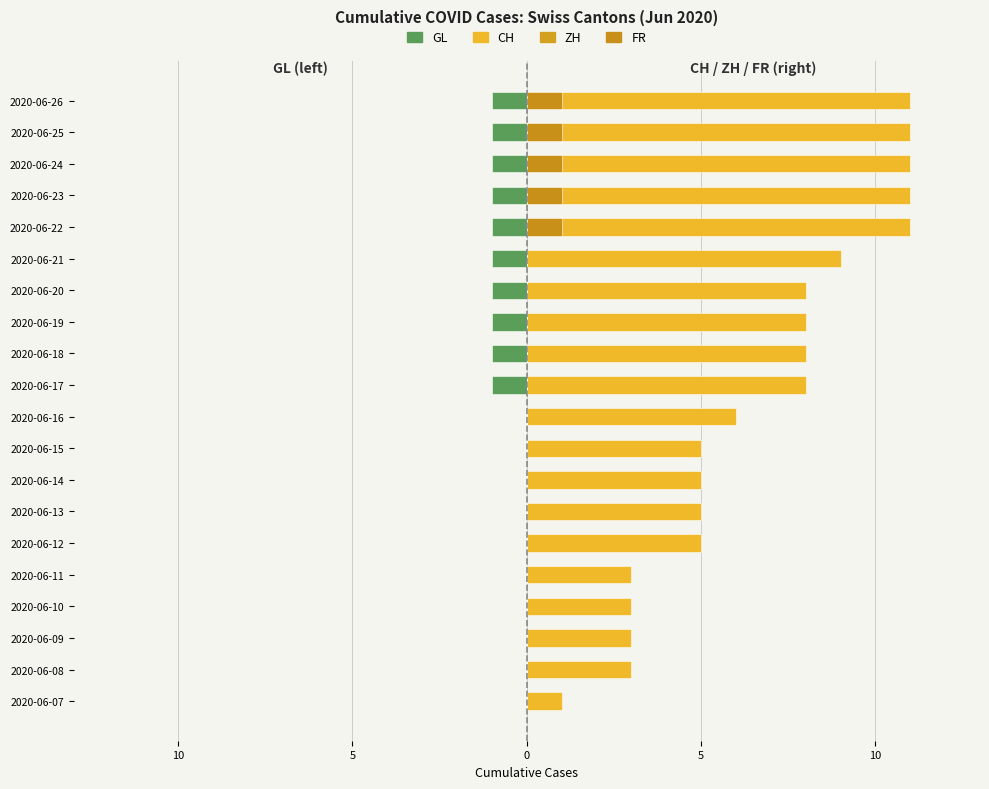

The GL series shows -0.3 at 2020-06-10. True or false?

False